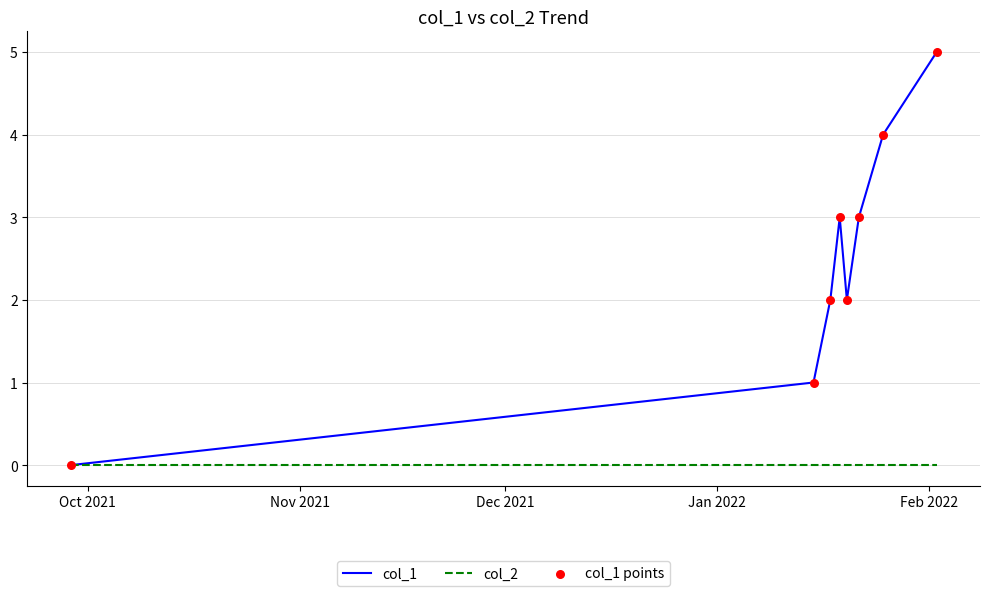

Which series has the largest total across all categories?

col_1